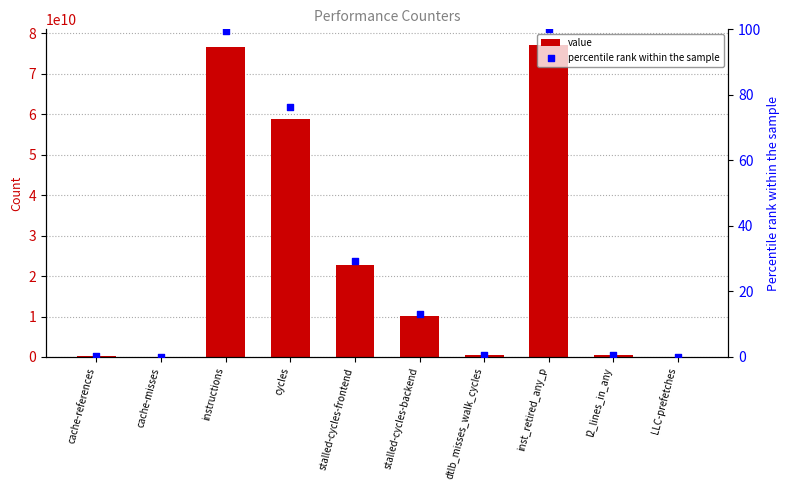

What are all the series names shown in the legend?

value, percentile rank within the sample